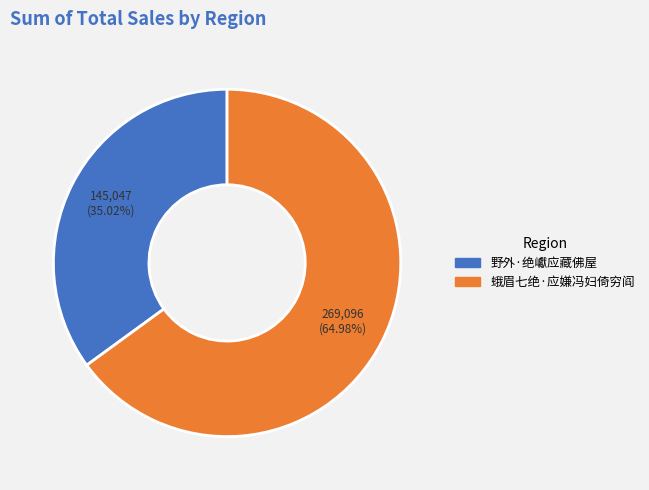

Which category accounts for the majority?

蛾眉七绝·应嫌冯妇倚穷阎